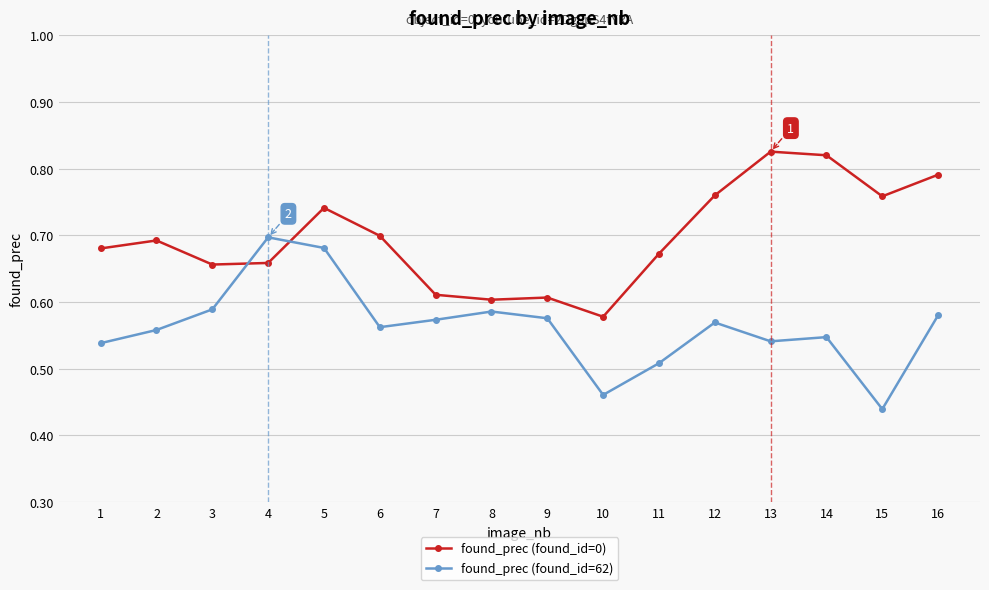

How many interior local valleys does the found_prec (found_id=62) series have?

4